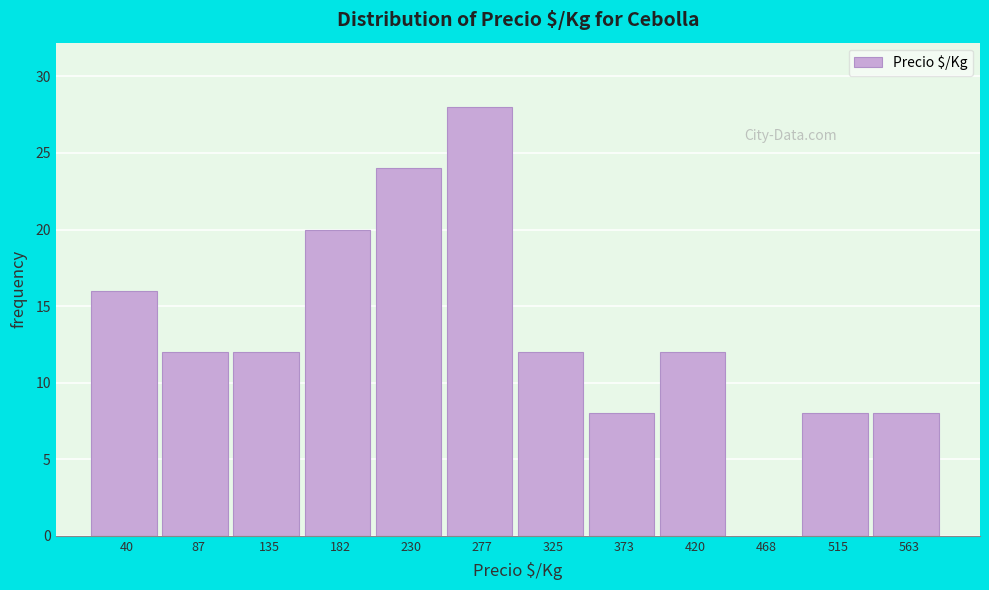

Reading left to right, list all the values displayed in this chart.

40=16	87=12	135=12	182=20	230=24	277=28	325=12	373=8	420=12	468=0	515=8	563=8